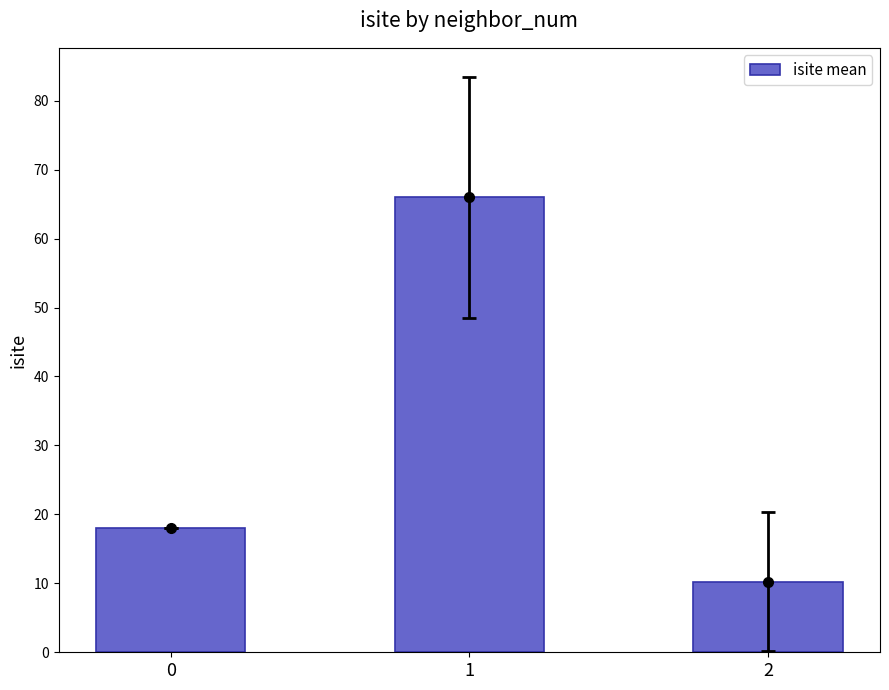

Rank the categories by value from highest to lowest.

1, 0, 2